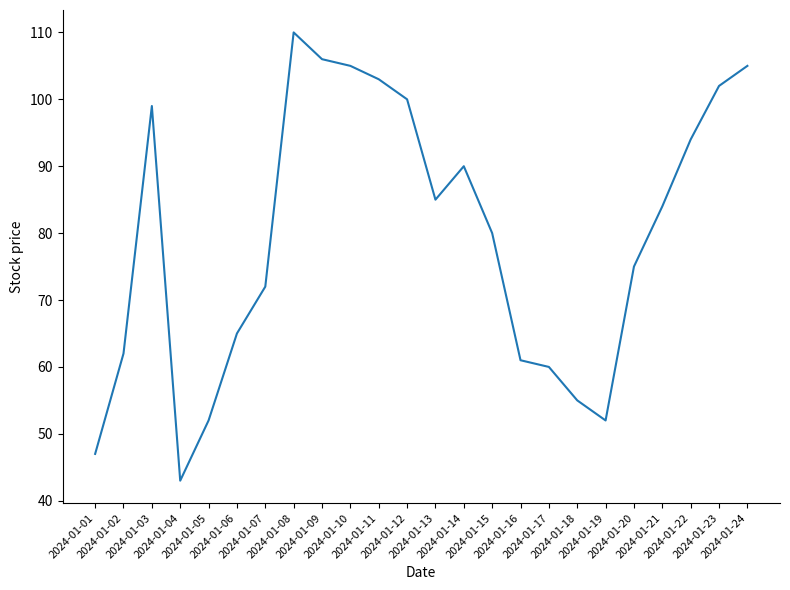

Which has a higher value, 2024-01-08 or 2024-01-11?

2024-01-08